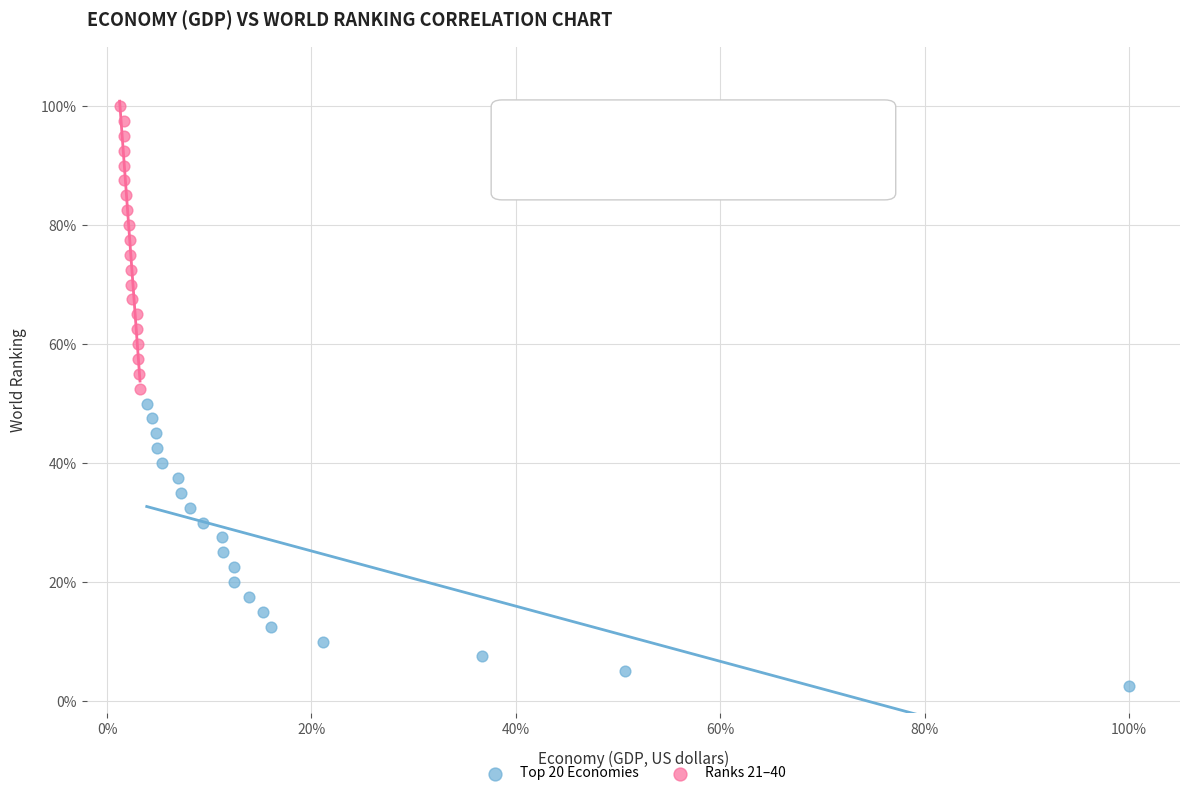

What are all the series names shown in the legend?

Top 20 Economies, Ranks 21–40